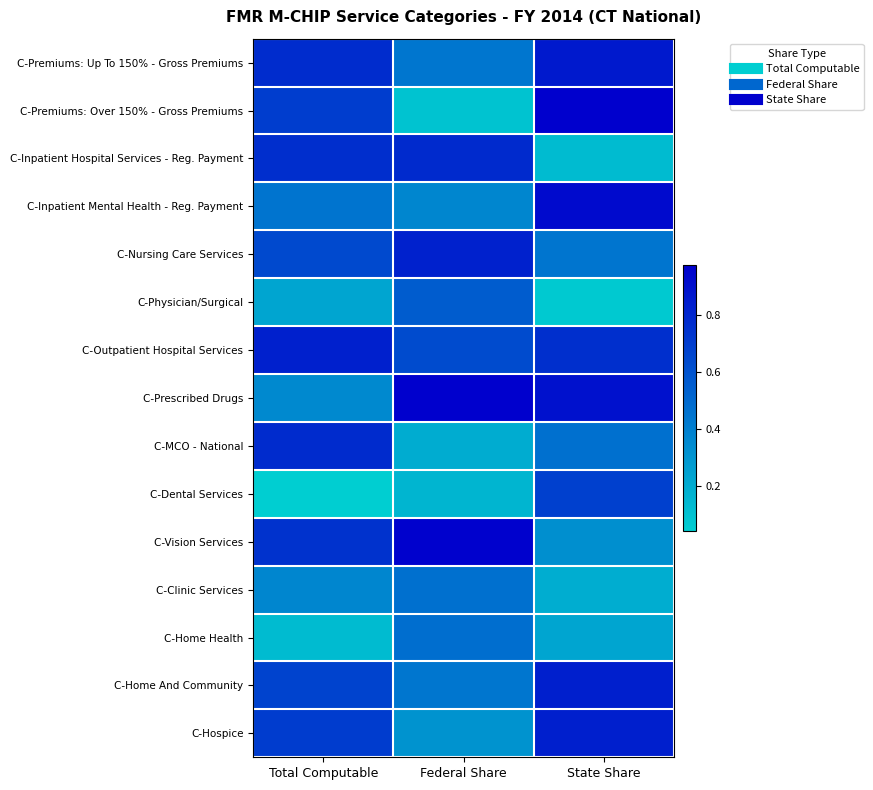

Which category has the highest value across all series?

State Share